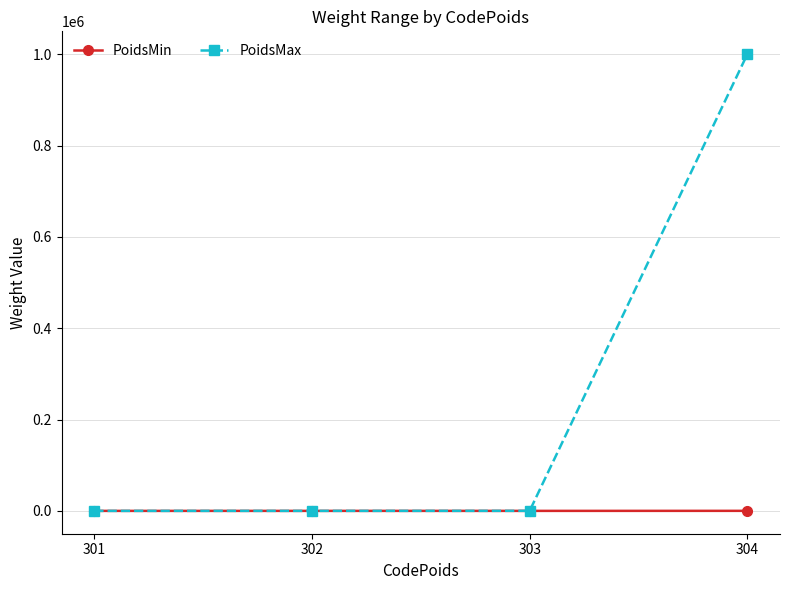

The PoidsMin series shows 5.0 at 302. True or false?

True